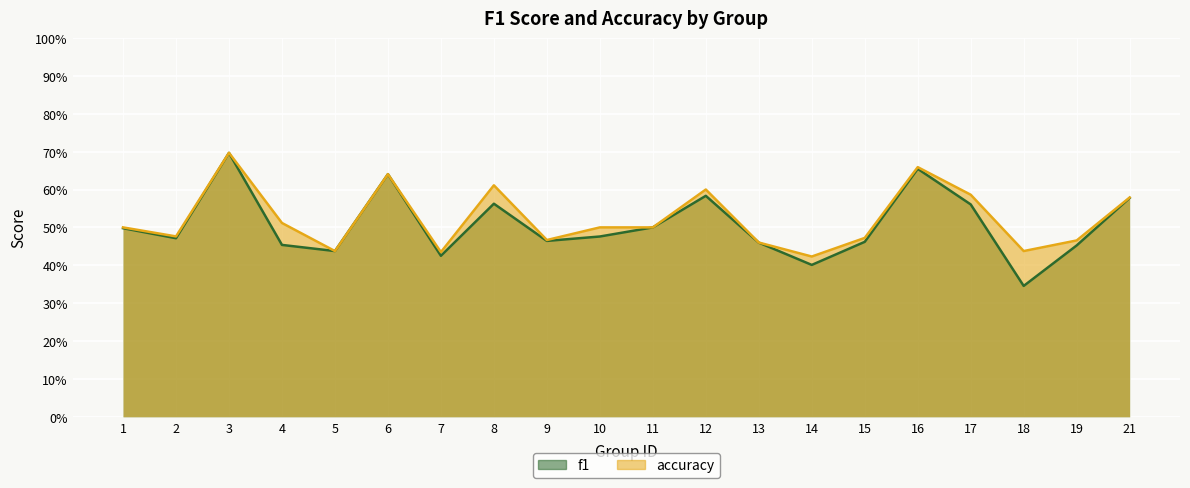

How many interior local peaks does the accuracy series have?

5